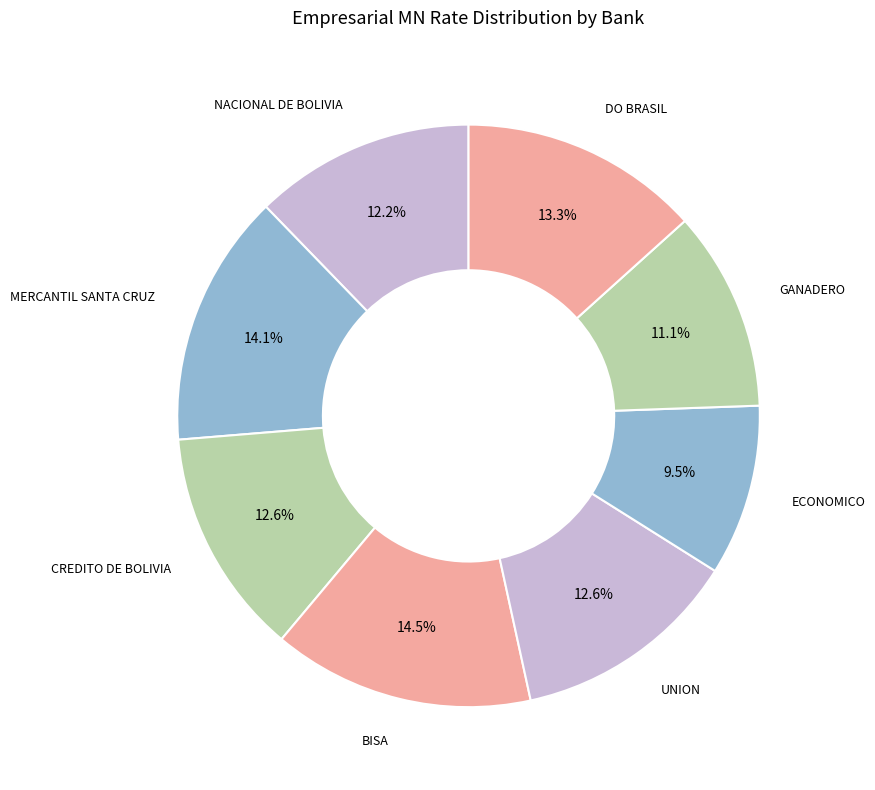

What is the smallest slice in the pie chart?

ECONOMICO